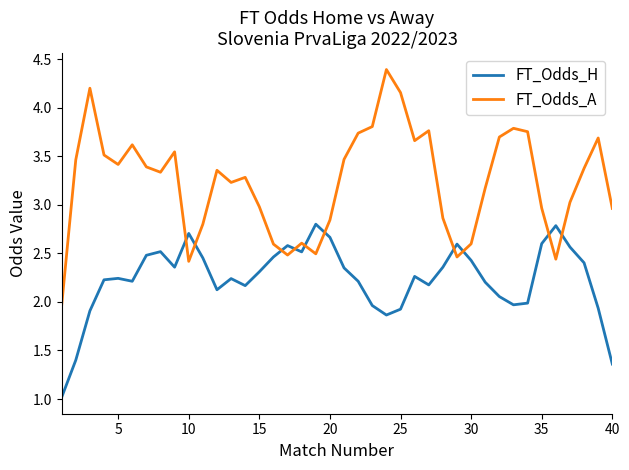

List the series in order of their peak value, lowest first.

FT_Odds_H, FT_Odds_A